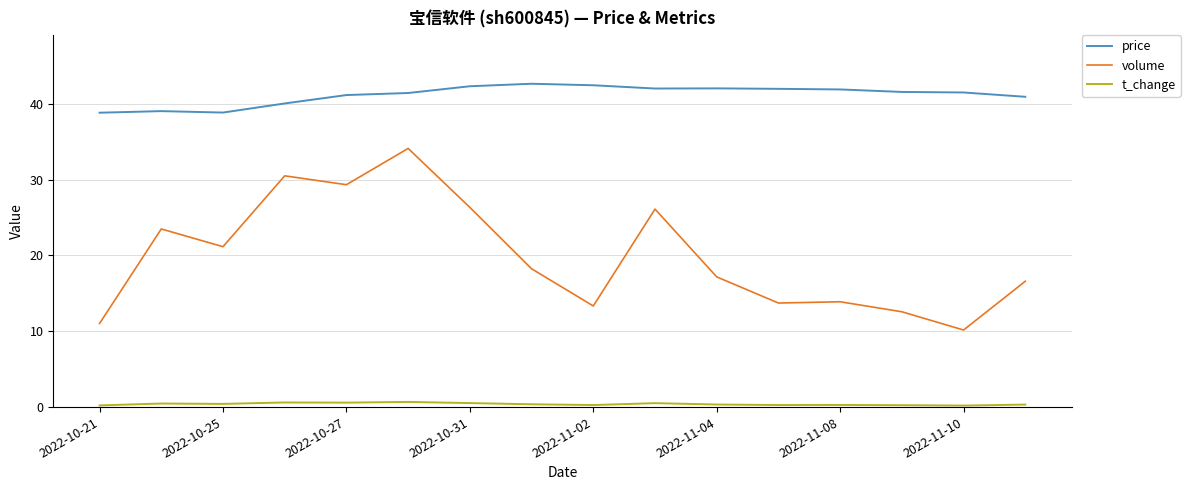

Which series has the largest total across all categories?

price